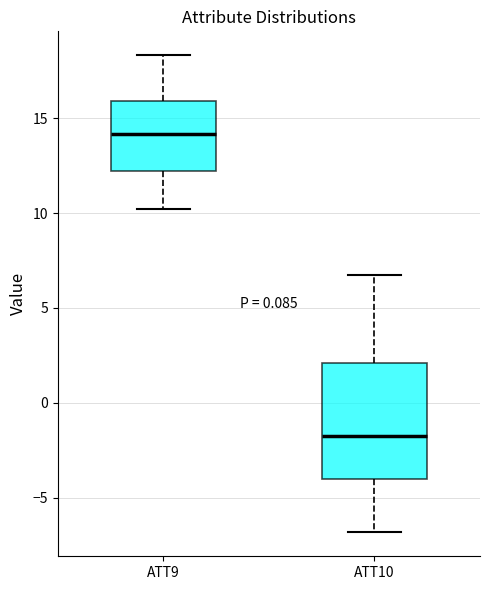

Reading left to right, read every box against the y-axis: the position of its median line, the range the box covers, and the ends of its whiskers. The values are not printed on the chart, so give them approximately, as read against the axis.

ATT9: median 14.0, box 12.0 to 16.0, whiskers 10.0 to 18.5
ATT10: median -2.0, box -4.0 to 2.0, whiskers -7.0 to 6.5